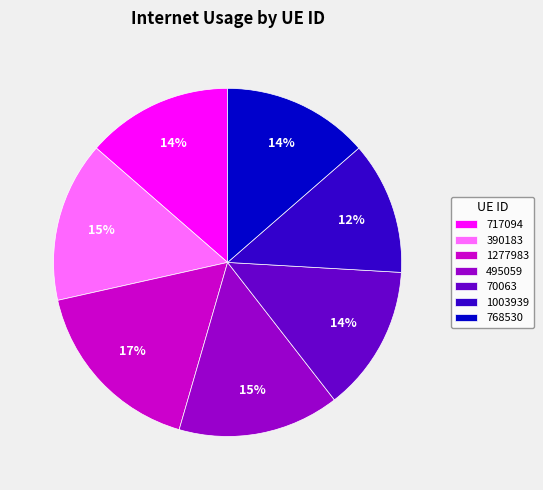

What percentage is the 717094 slice, to the nearest percent?

14%